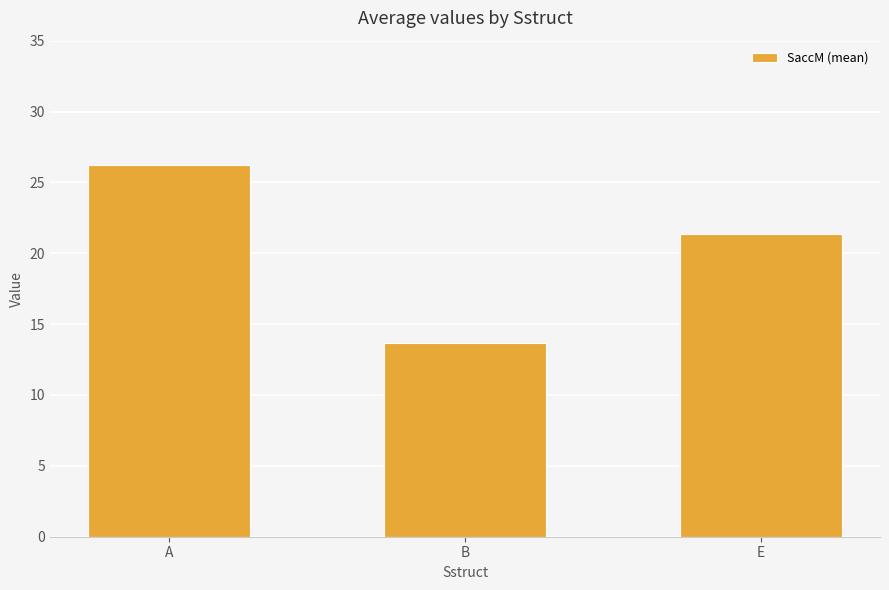

What is the difference between the values at E and A?

4.9